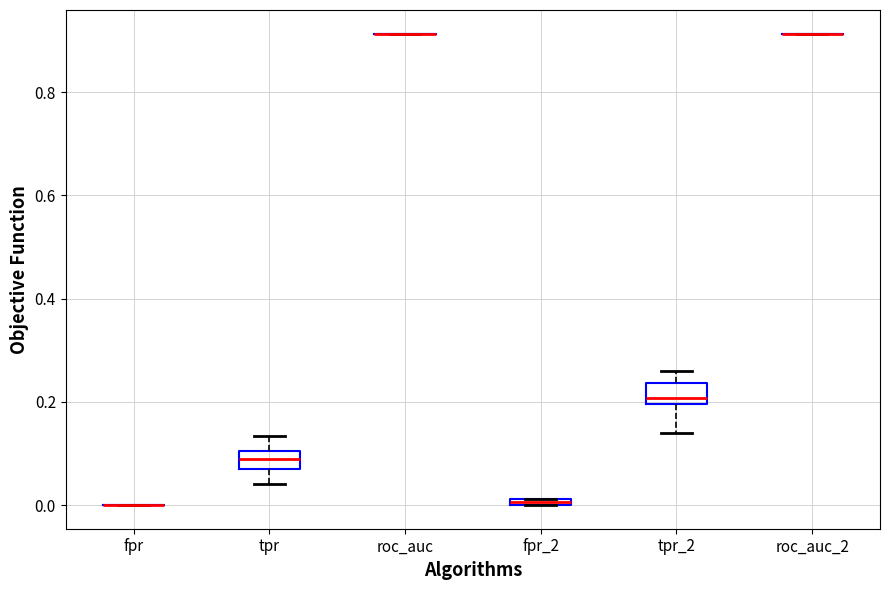

Where does the upper whisker of the box for tpr end on the y-axis? The values are not printed on the chart, so give them approximately, as read against the axis.

0.14